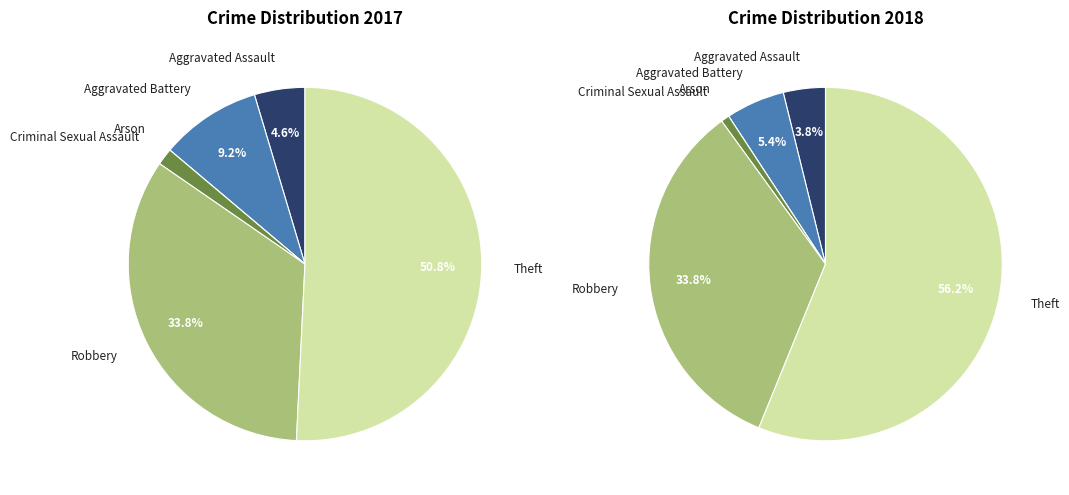

Combined, do 2 and values_2017 account for over 50%?

No